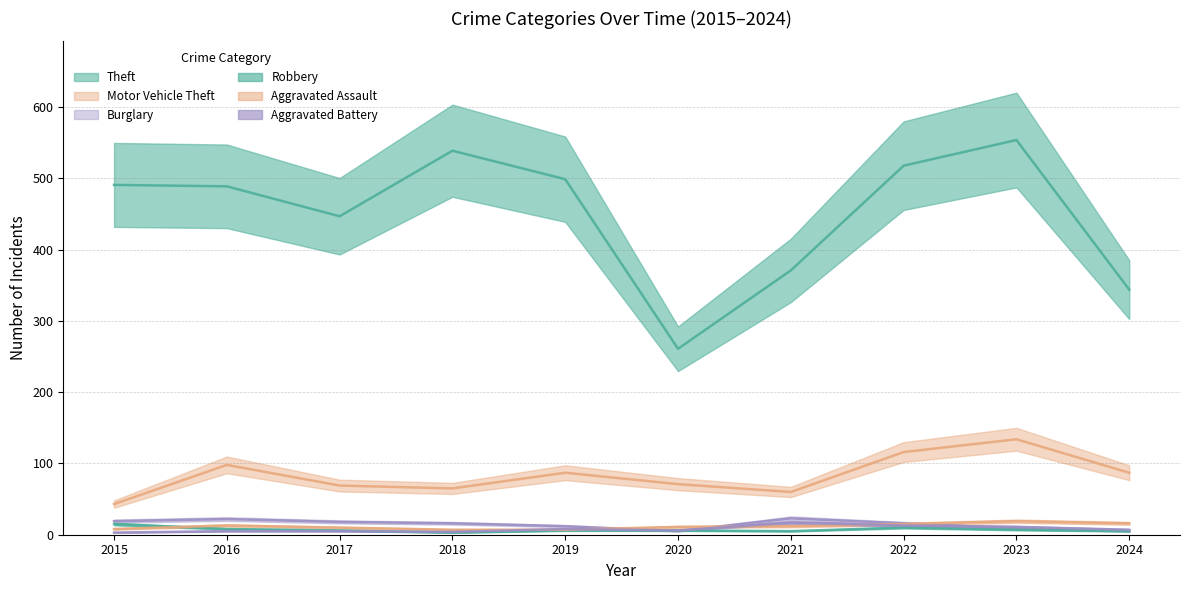

What is the spread (max minus min) of values at 2019?

493